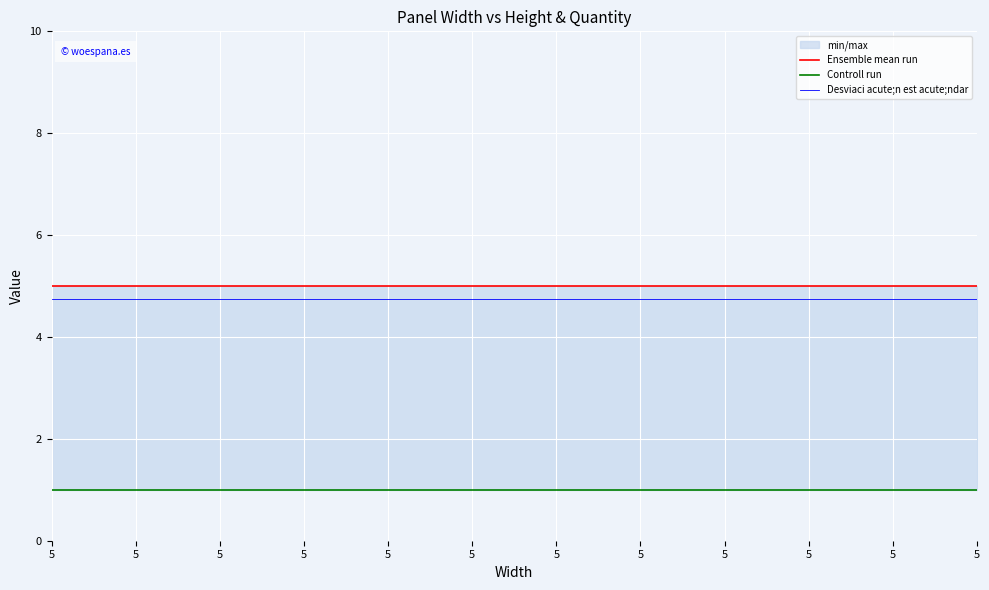

The Controll run series shows 1.0 at 5. True or false?

True